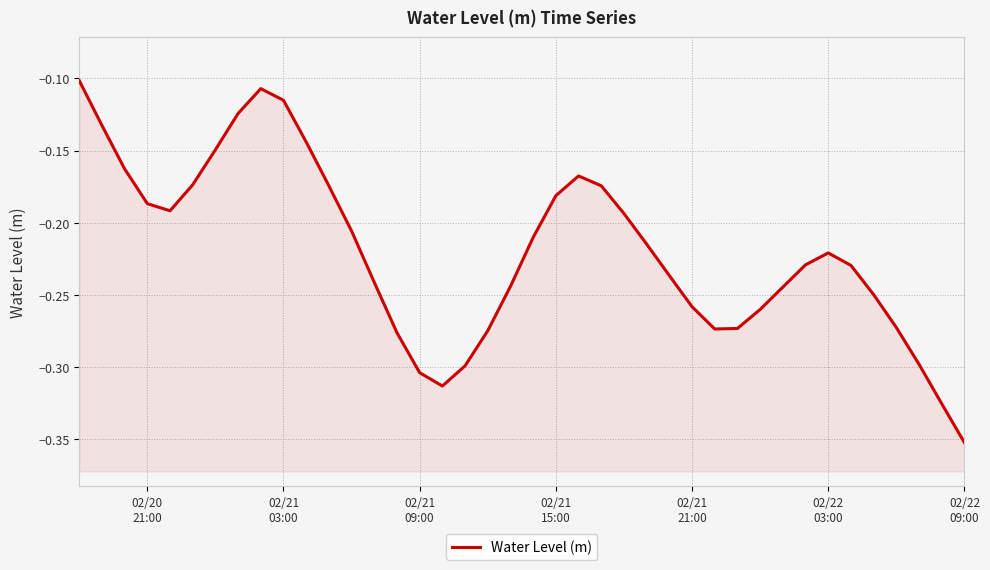

What is the value of the 10th point from the left?

-0.1